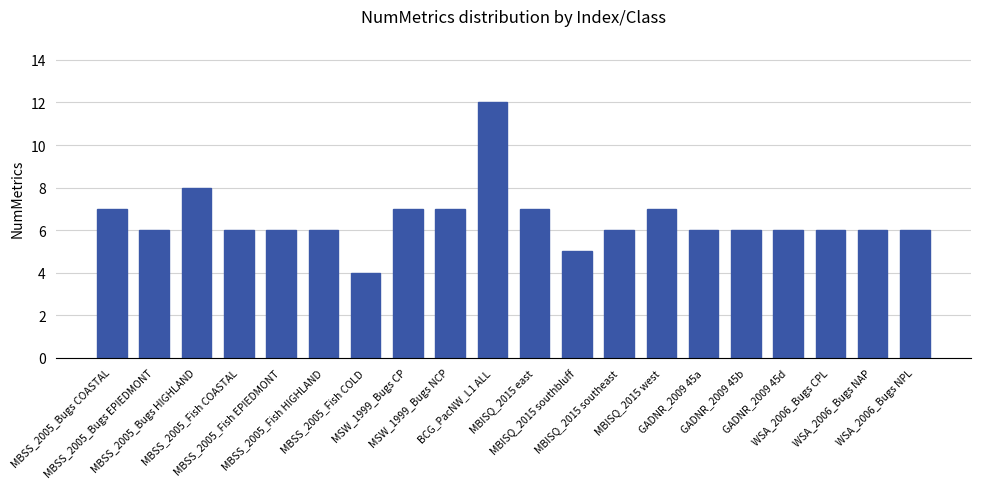

Are the bars horizontal?

No